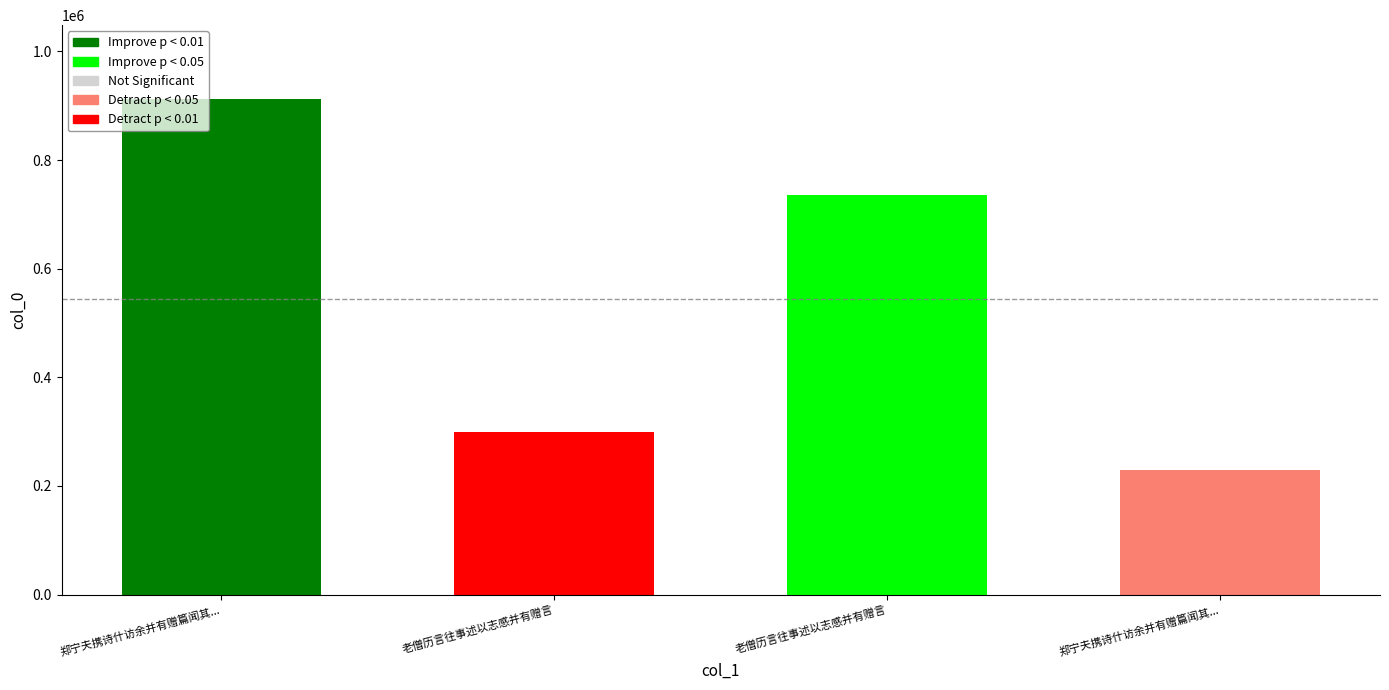

Reading left to right, extract all data points from this chart.

911569	298744	736512	228553